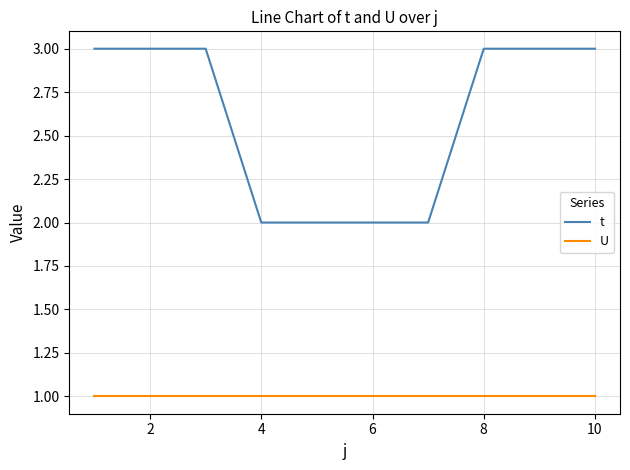

Which series has the widest spread of values?

t